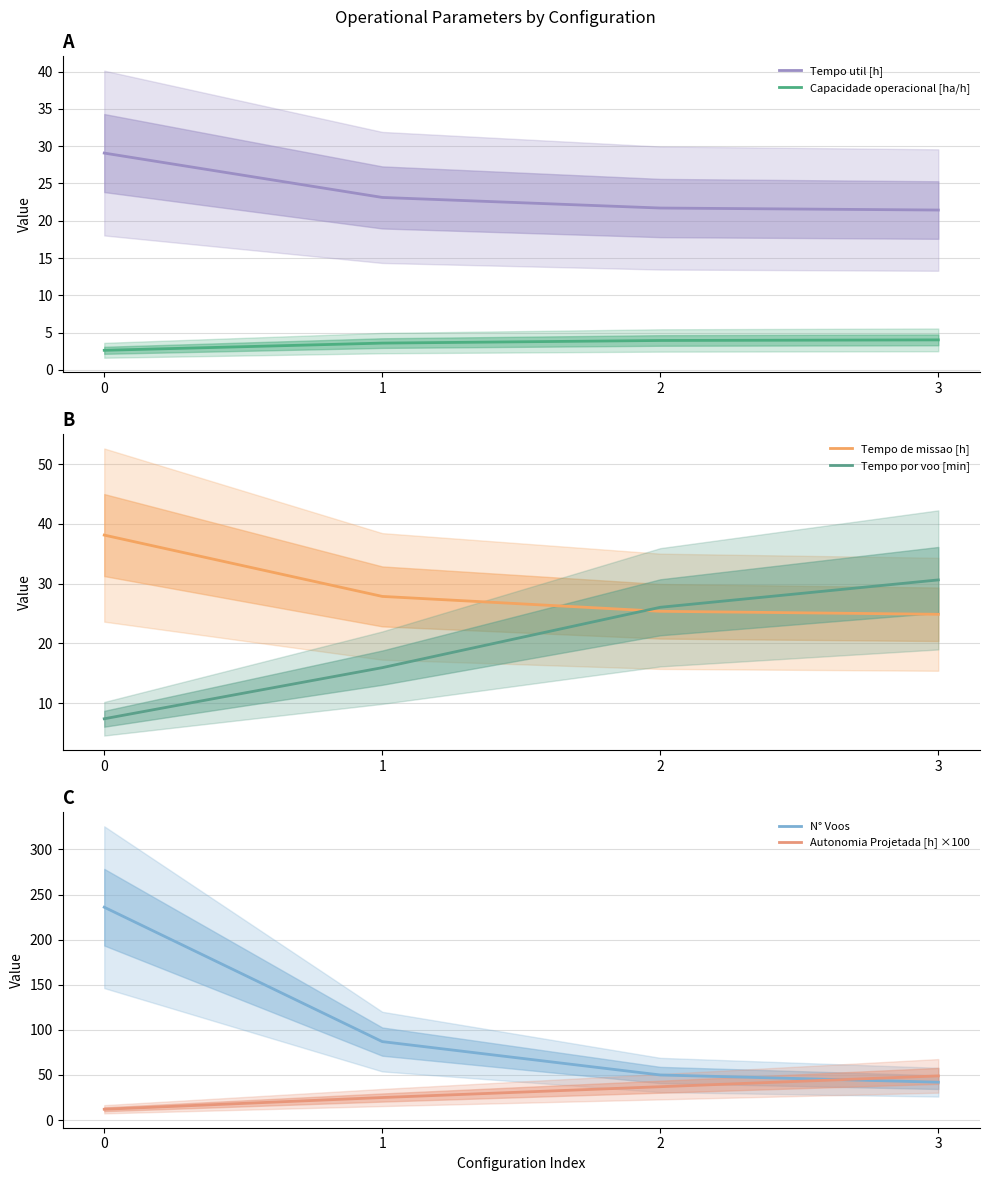

Reading left to right, what are all the values shown in this chart?

Tempo util [h]: 0=29.1	1=23.1	2=21.7	3=21.4
Capacidade operacional [ha/h]: 0=2.6	1=3.6	2=3.9	3=4.0
Tempo de missao [h]: 0=38.1	1=27.9	2=25.4	3=24.9
Tempo por voo [min]: 0=7.4	1=15.9	2=26.0	3=30.6
N° Voos: 0=236.0	1=87.0	2=50.0	3=42.0
Autonomia Projetada [h] ×100: 0=12.0	1=25.0	2=37.0	3=49.0